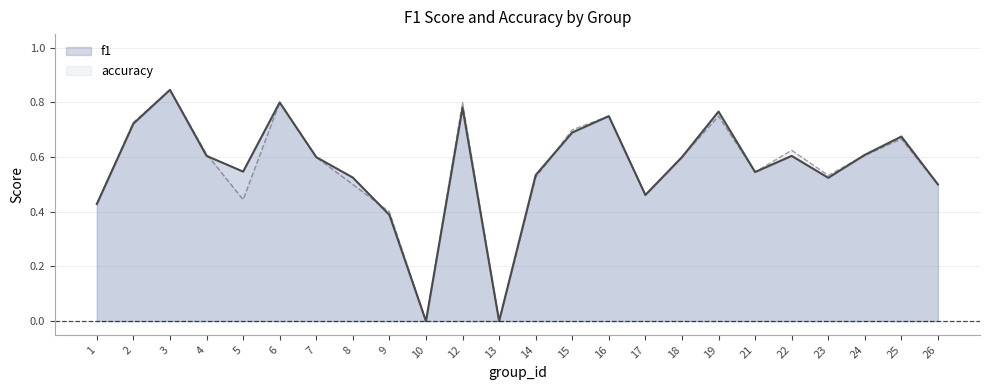

The value of f1 line at 10 is -0.6. True or false?

False